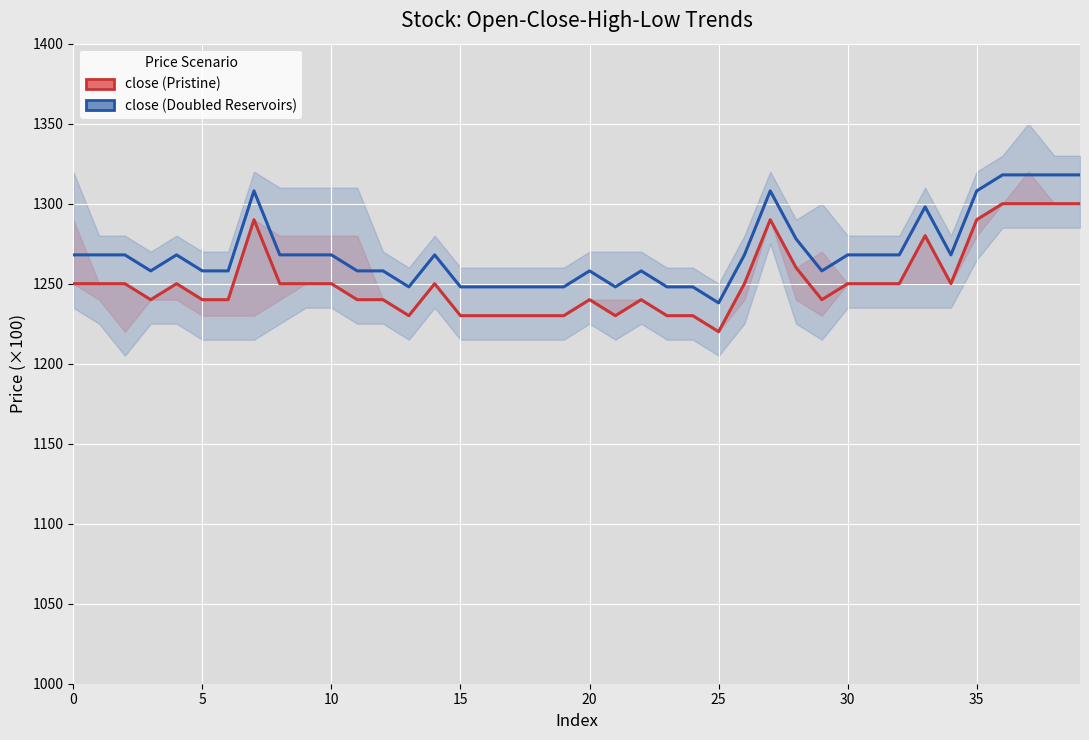

How many values in the close (Pristine) series are below 1250?

18